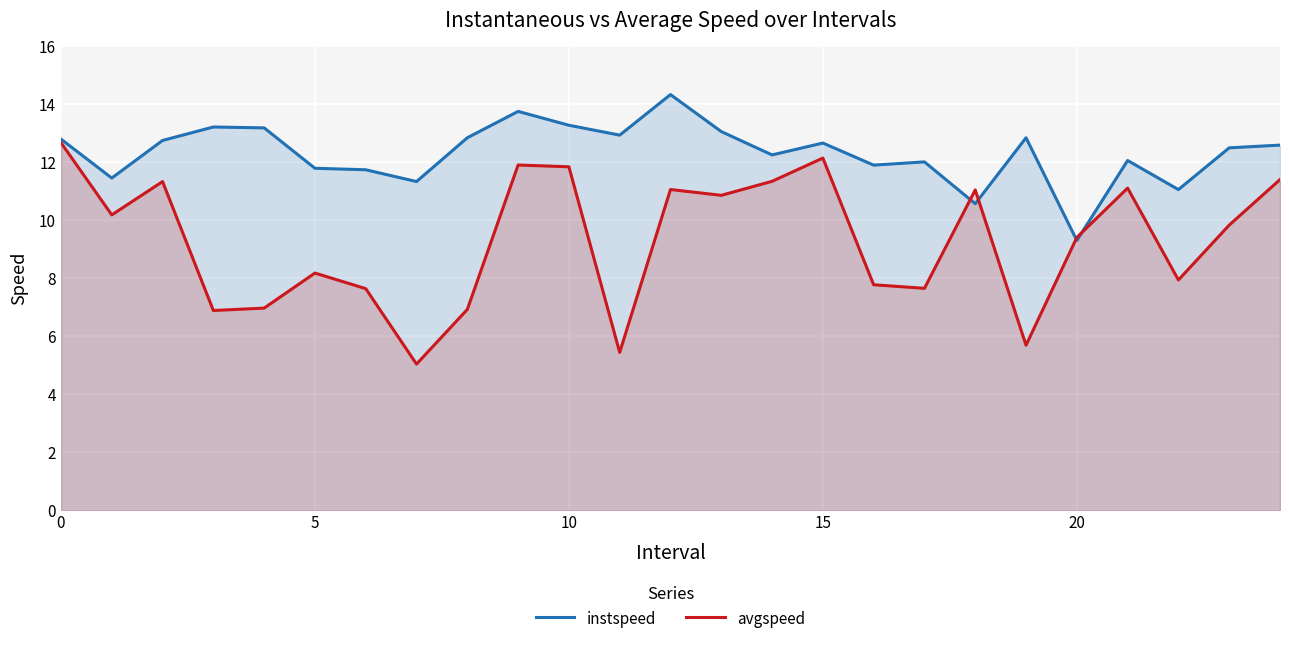

Which has a higher value, 19 or 8?

19